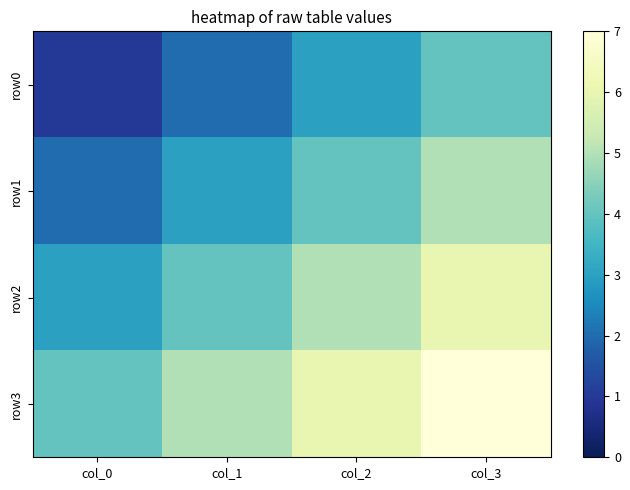

What is the minimum value shown in the chart?

1